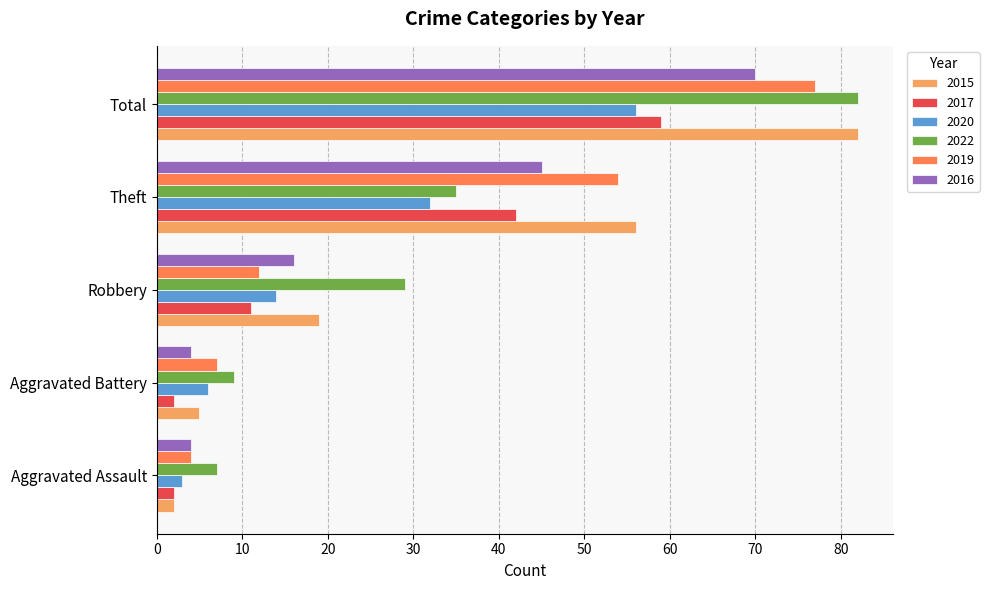

At which category is the sum across all series the highest?

Total